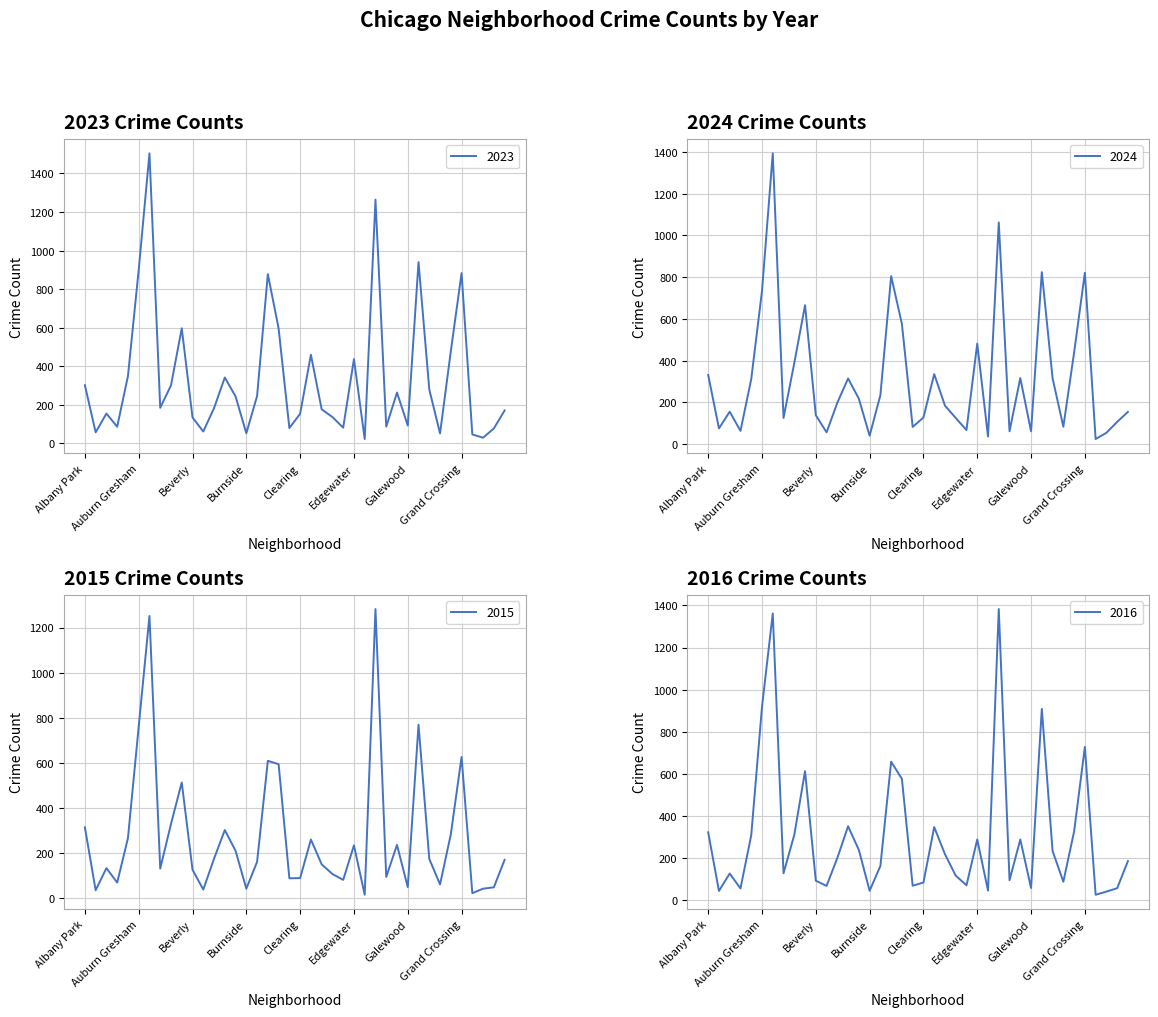

The 2015 series shows 97 at Hermosa. True or false?

False